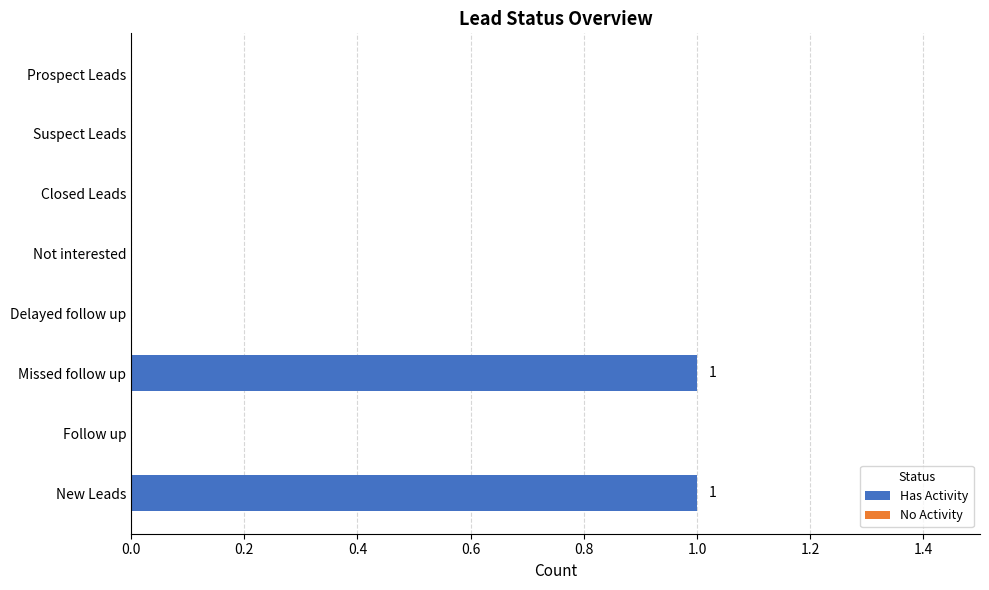

Reading top to bottom, what are all the values shown in this chart?

Prospect Leads=0	Suspect Leads=0	Closed Leads=0	Not interested=0	Delayed follow up=0	Missed follow up=1	Follow up=0	New Leads=1